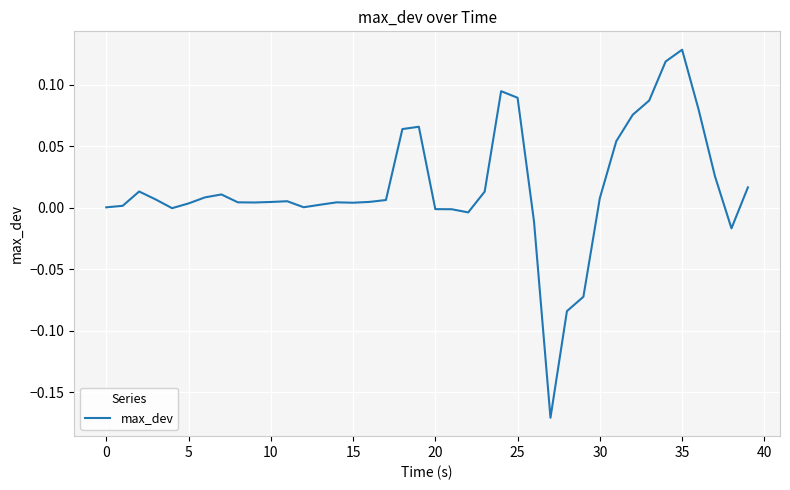

What is the difference between the maximum and minimum values?

0.3